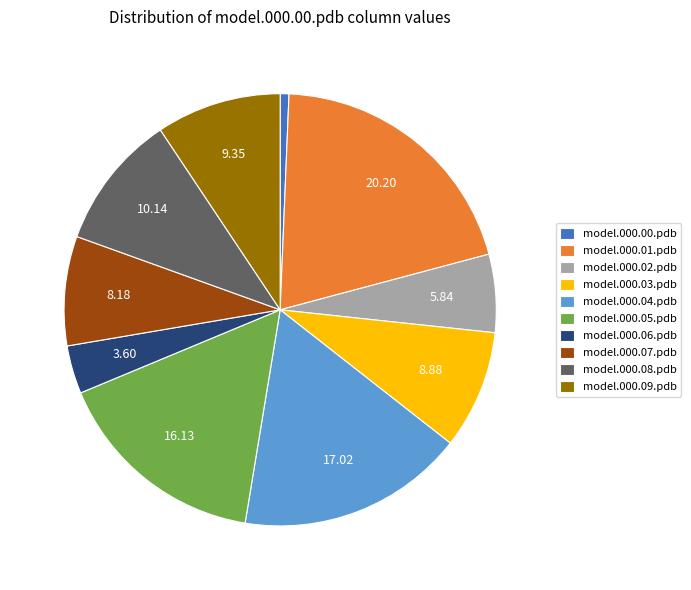

How many slices are in this pie chart?

10